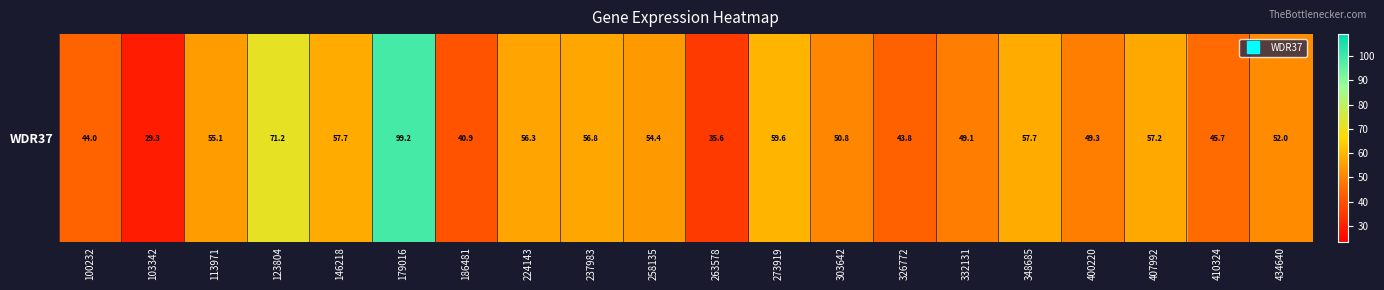

Reading left to right, what are all the values shown in this chart?

100232=44.0	103342=29.3	113971=55.1	123804=71.2	146218=57.7	179016=99.2	186481=40.9	224143=56.3	237983=56.8	258135=54.4	263578=35.6	273919=59.6	303642=50.8	326772=43.8	332131=49.1	348685=57.7	400220=49.3	407992=57.2	410324=45.7	434640=52.0